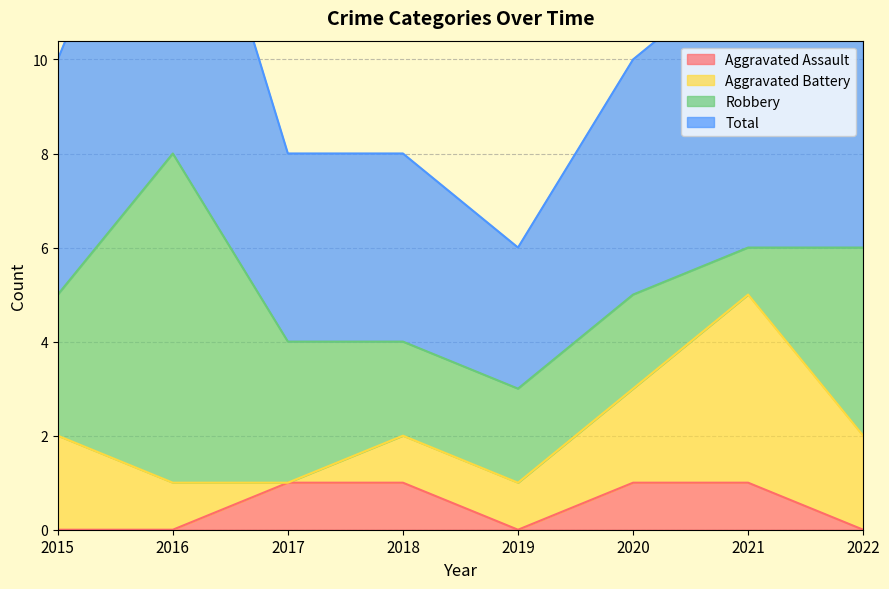

True or false: Aggravated Assault has a value of 0 at 2019.

True